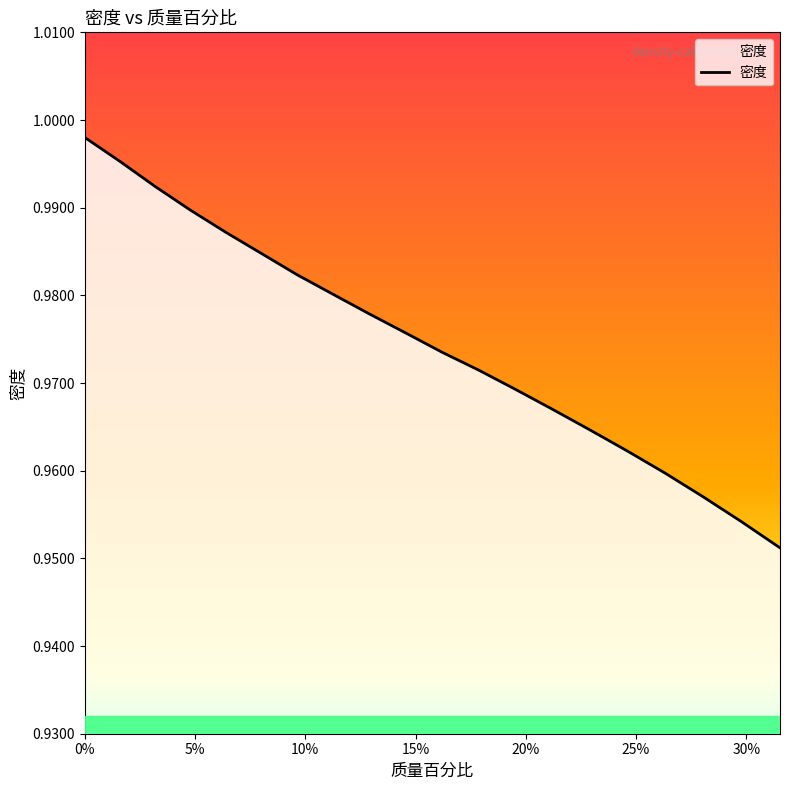

Does the chart have visible grid lines?

No